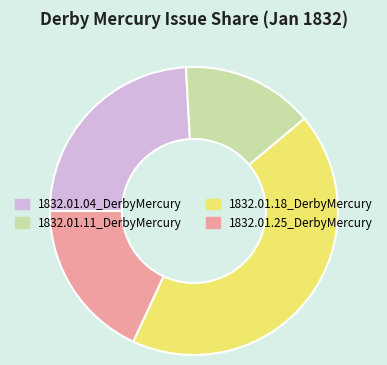

Is there any slice that represents more than half of the pie?

No